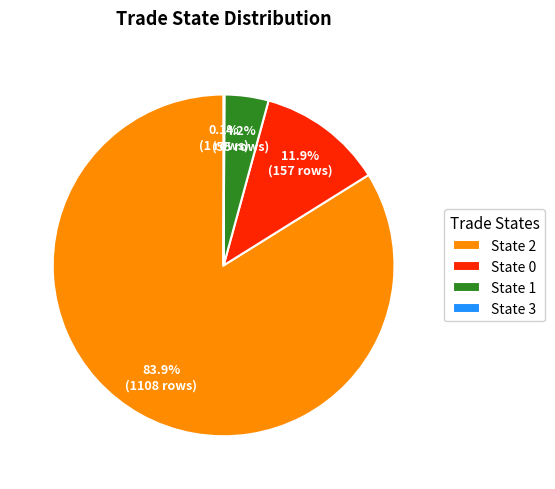

Combined, do State 0 and State 1 account for over 50%?

No